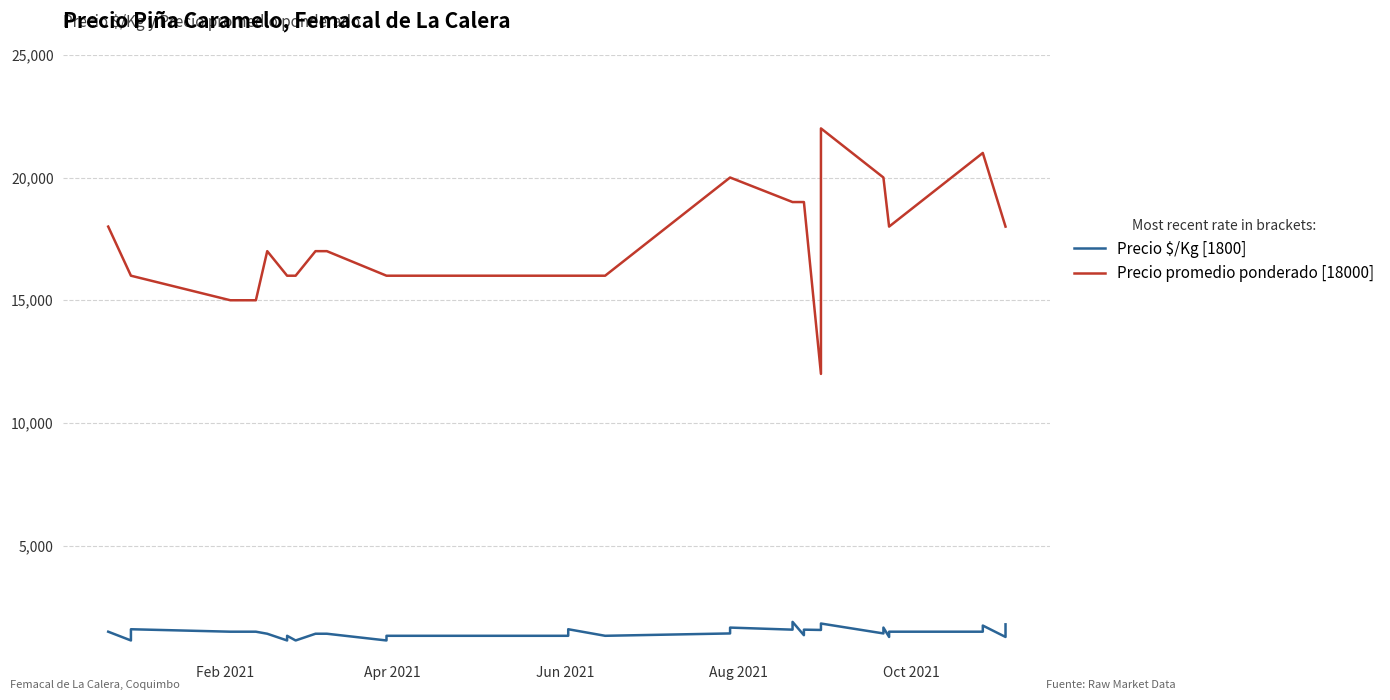

True or false: Precio $/Kg [1800] and Precio promedio ponderado [18000] intersect in this chart.

False